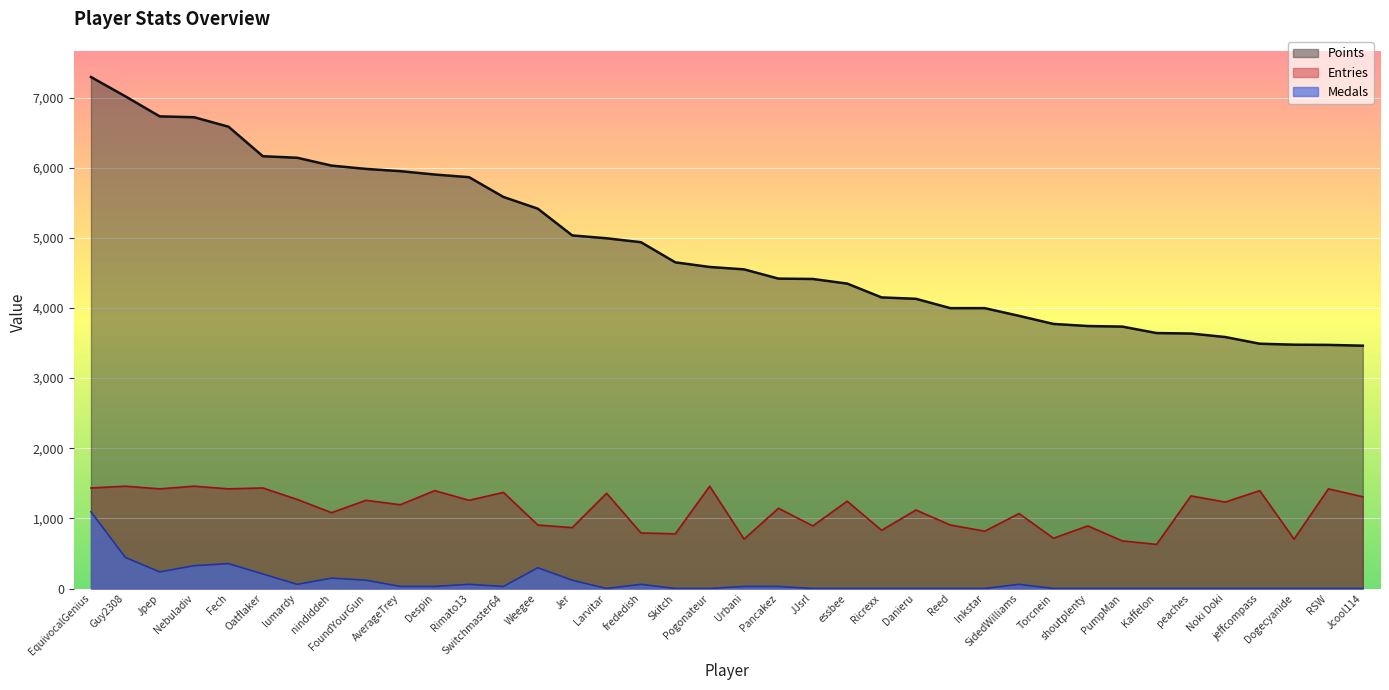

True or false: Entries has more than 0 points higher than both neighbors.

True